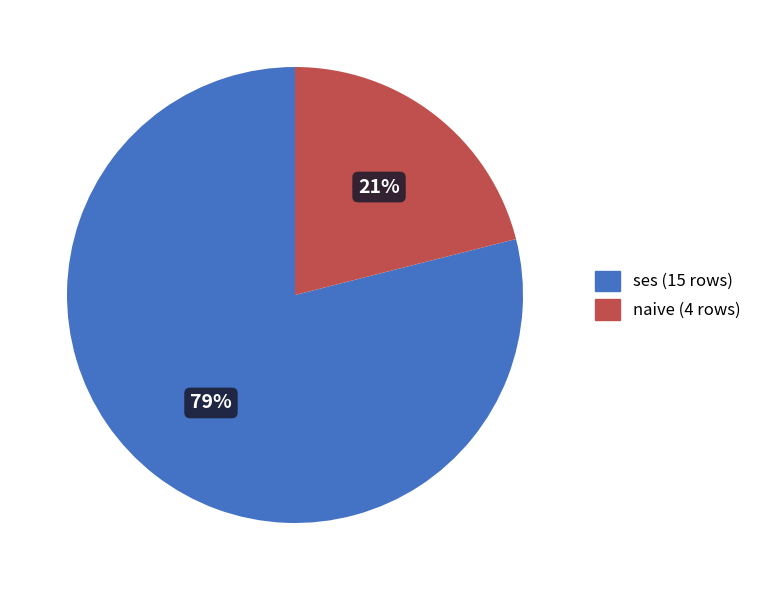

To the nearest percent, what is the difference between the largest and smallest slice percentages?

58%